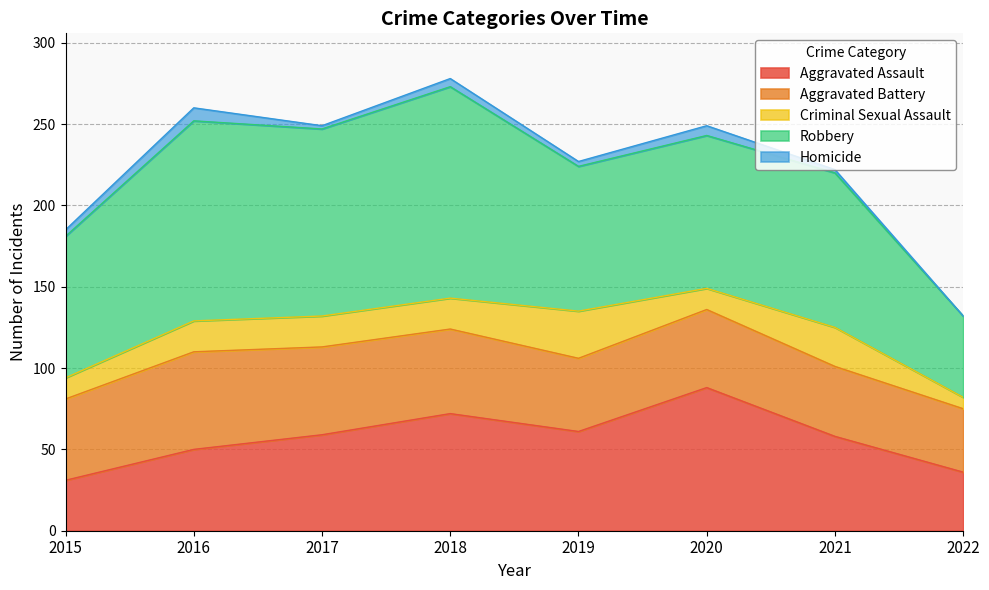

Which series has the largest total across all categories?

Robbery